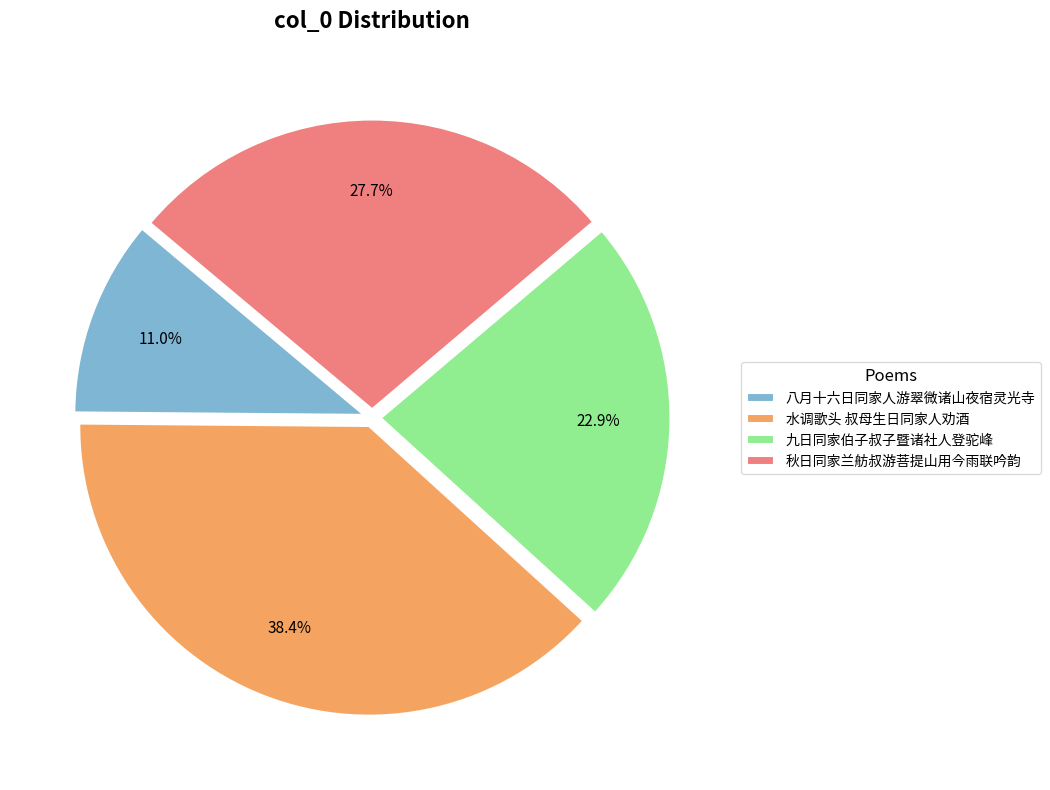

Does 八月十六日同家人游翠微诸山夜宿灵光寺 represent more than half of the total?

No